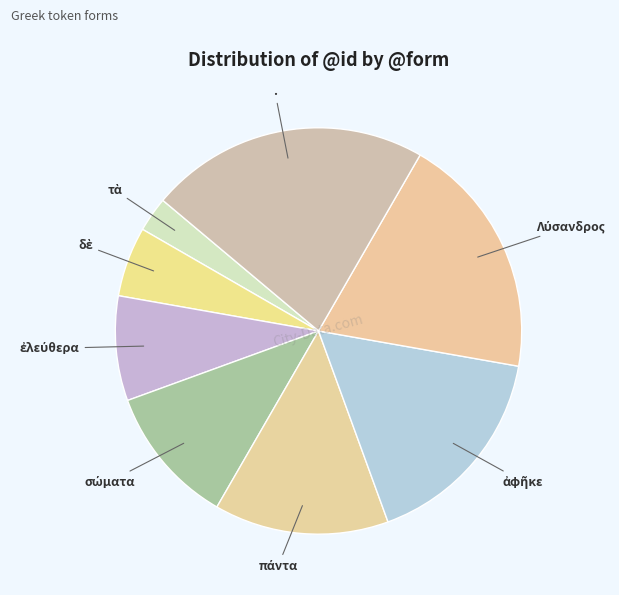

What is the largest slice in the pie chart?

.